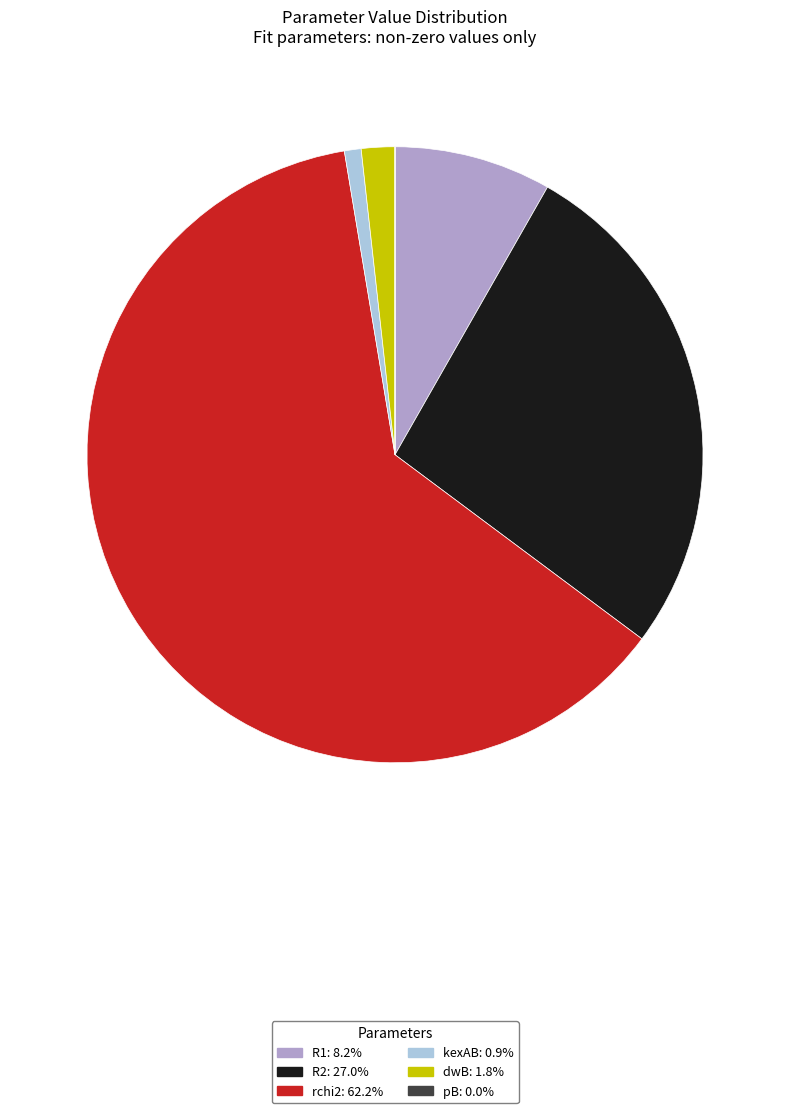

Combined, do dwB and kexAB account for over 50%?

No